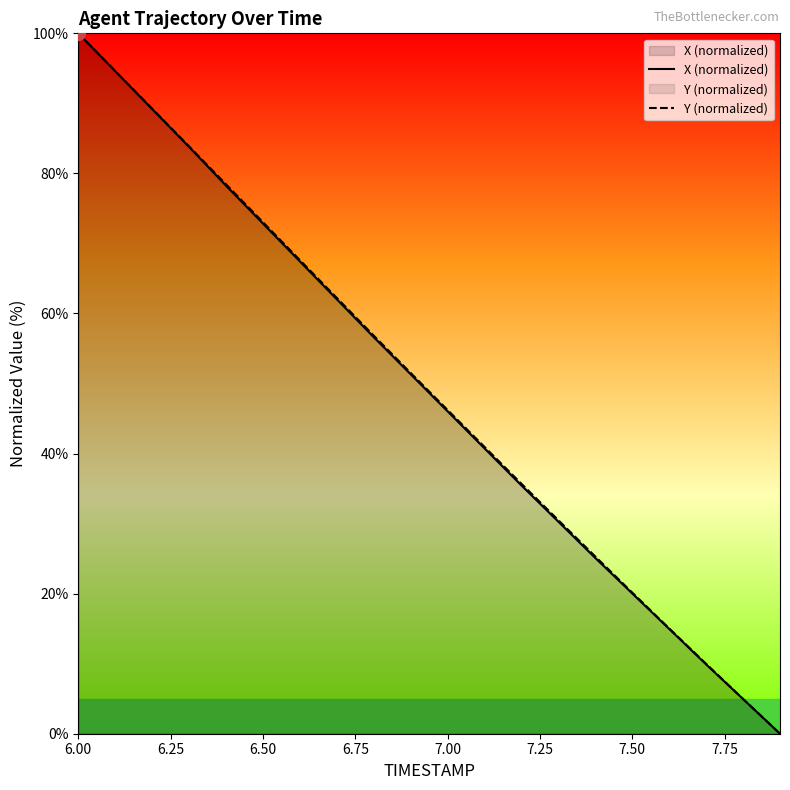

Which series has the largest total across all categories?

Y (normalized)